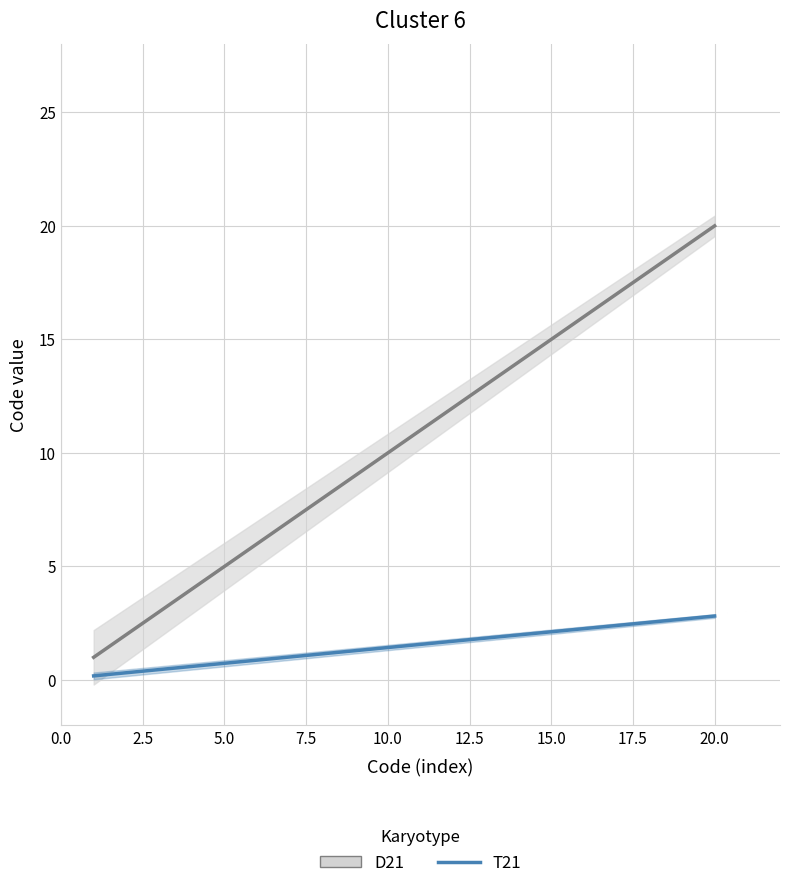

What is the difference between the second highest and second lowest values in the D21 series?

17.0